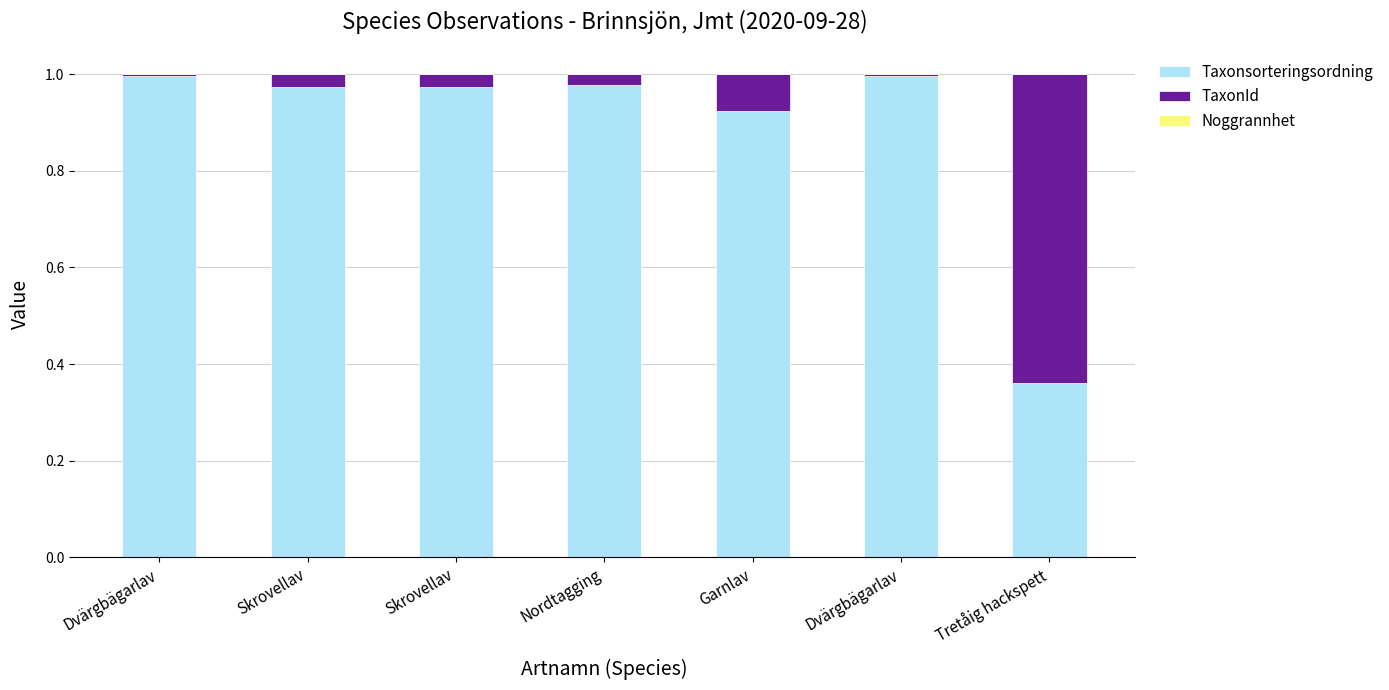

At which category is the sum across all series the highest?

Dvärgbägarlav